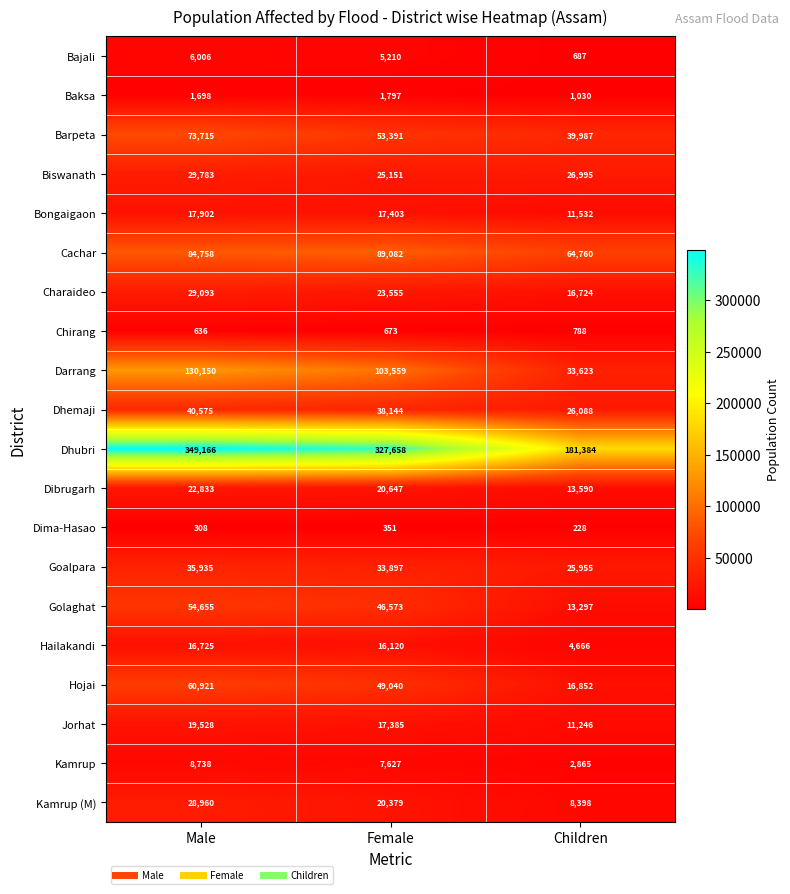

What is the difference between the maximum and minimum values in the Kamrup series?

5873